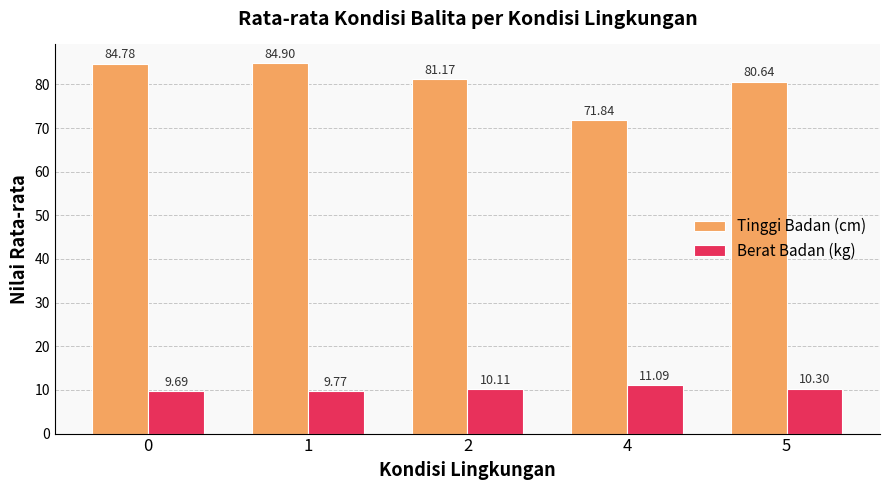

What is the value of the Berat Badan (kg) bar at the 1st from the left?

9.7